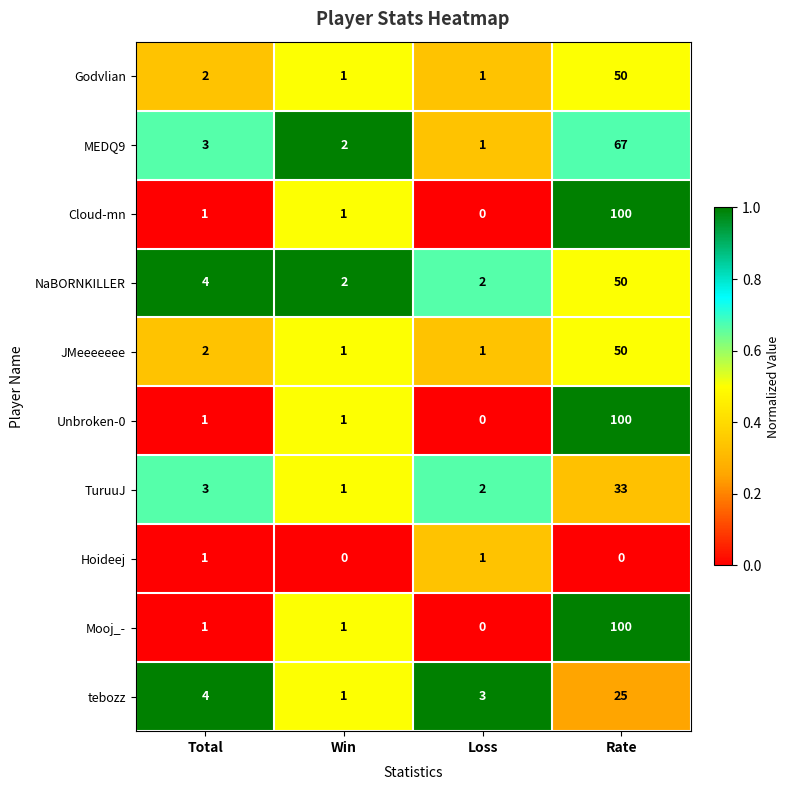

Which category has the lowest value in the TuruuJ series?

Win